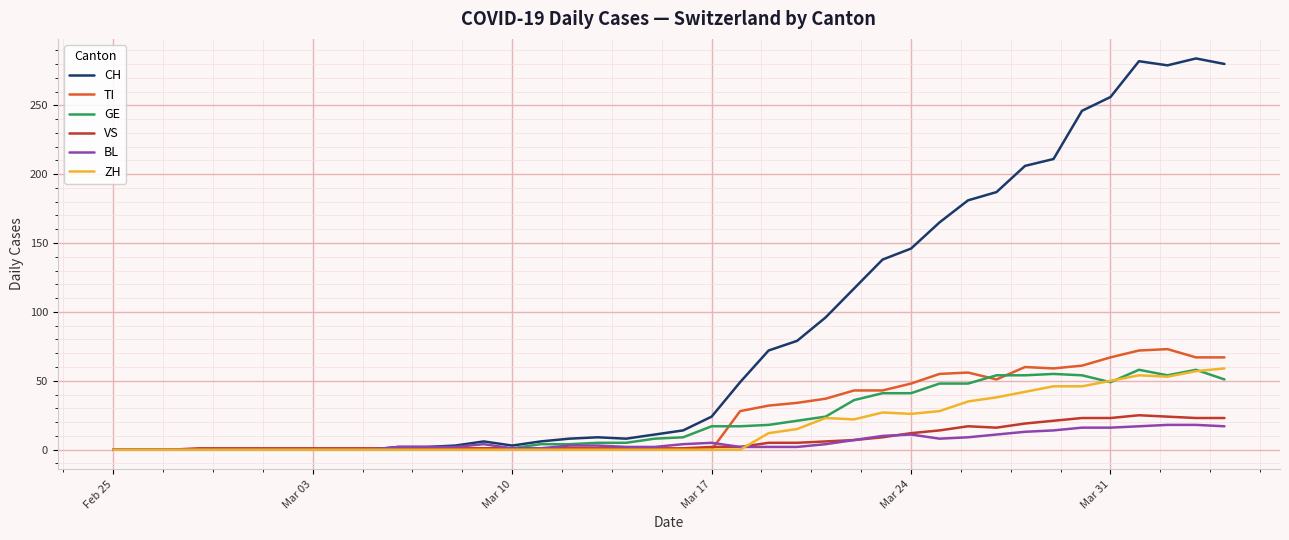

What is the highest value of the TI series?

73